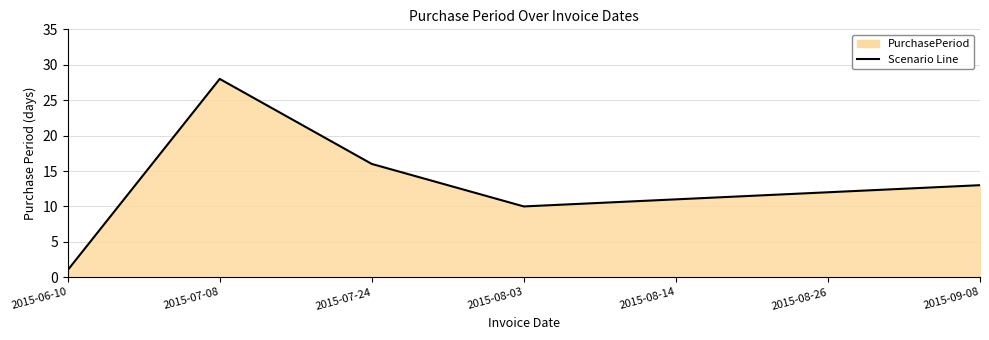

At which category does the chart reach its peak across all series?

2015-07-08